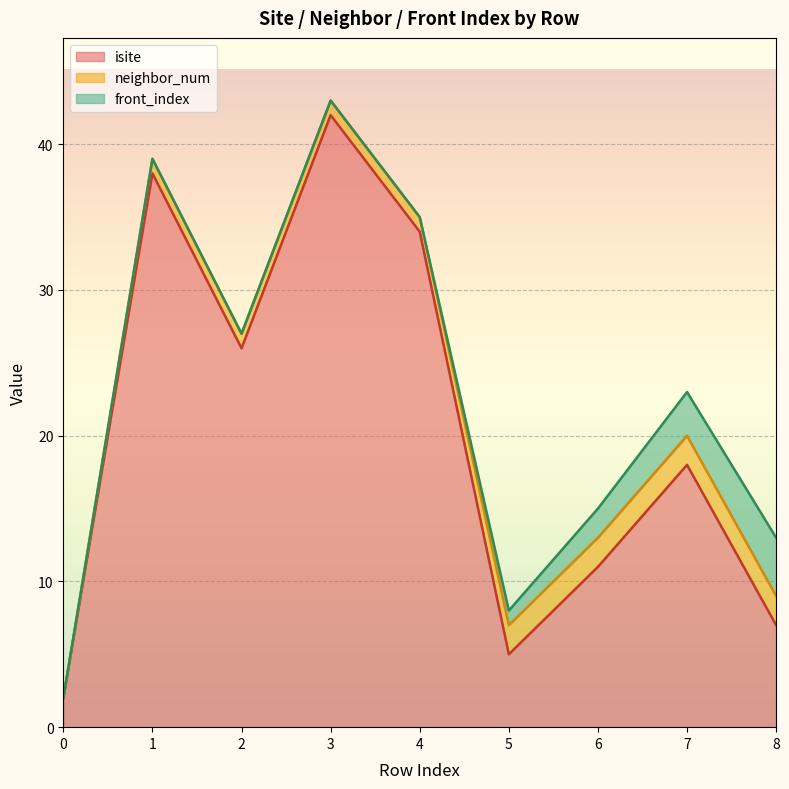

Reading right to left, list all the values displayed in this chart.

isite: 8=7	7=18	6=11	5=5	4=34	3=42	2=26	1=38	0=2
neighbor_num: 8=2	7=2	6=2	5=2	4=1	3=1	2=1	1=1	0=0
front_index: 8=4	7=3	6=2	5=1	4=0	3=0	2=0	1=0	0=0